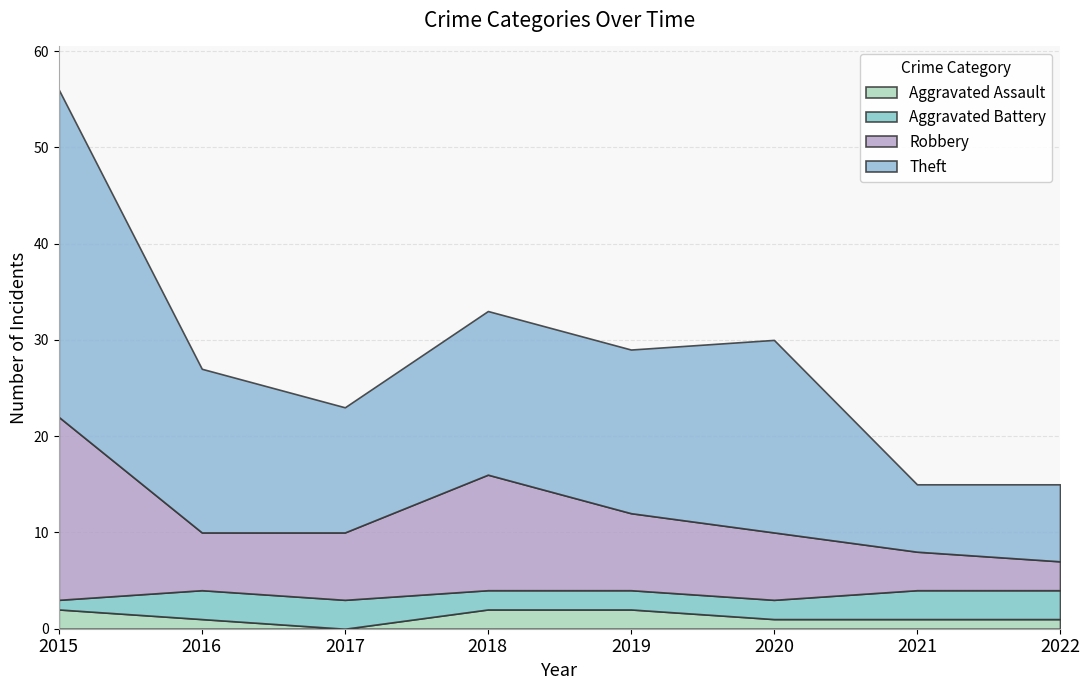

Between which two adjacent categories do Aggravated Assault and Aggravated Battery first intersect?

2015 and 2016